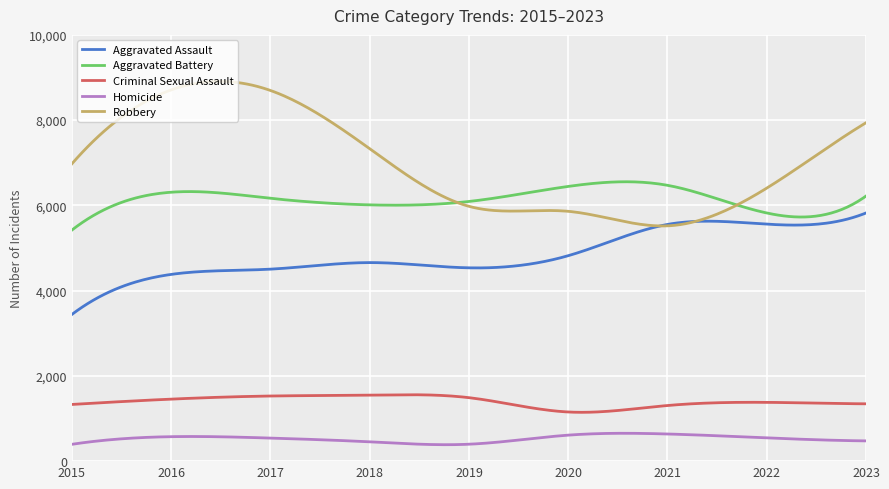

In Aggravated Battery, how many points are higher than both neighbors (excluding endpoints)?

2